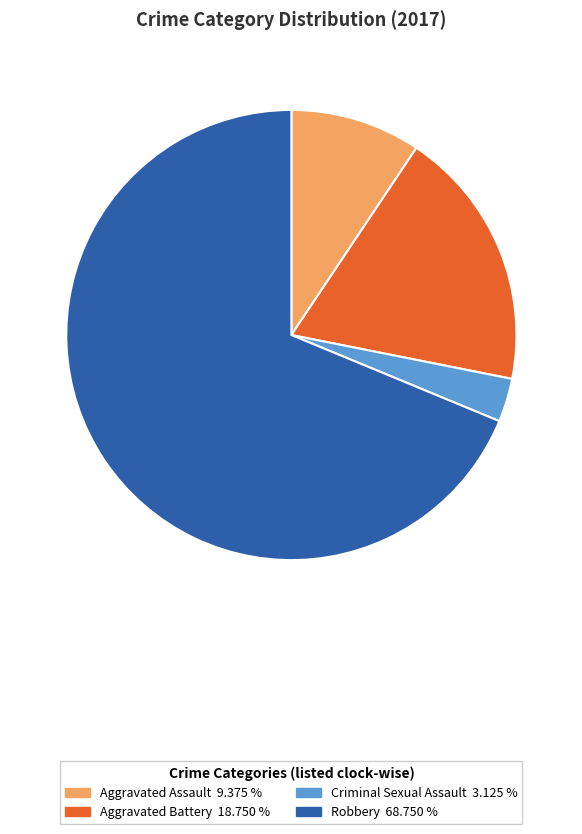

Count the number of slices in the pie.

4